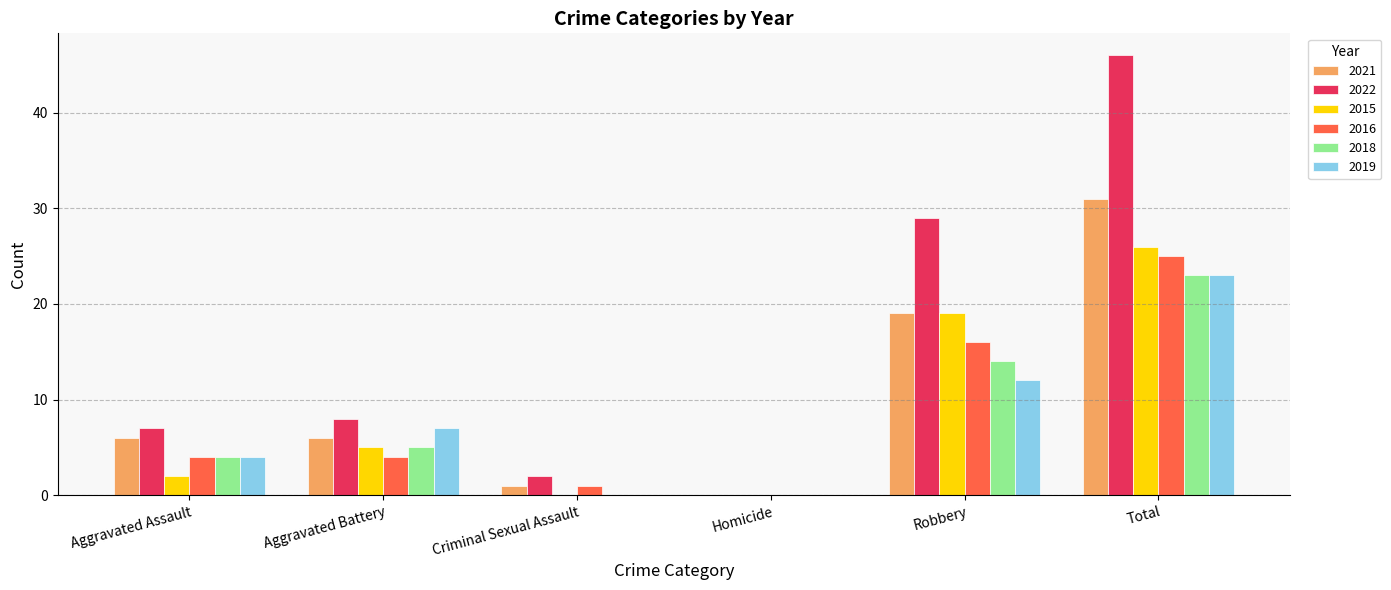

Are the bars grouped side by side (vs. stacked)?

Yes